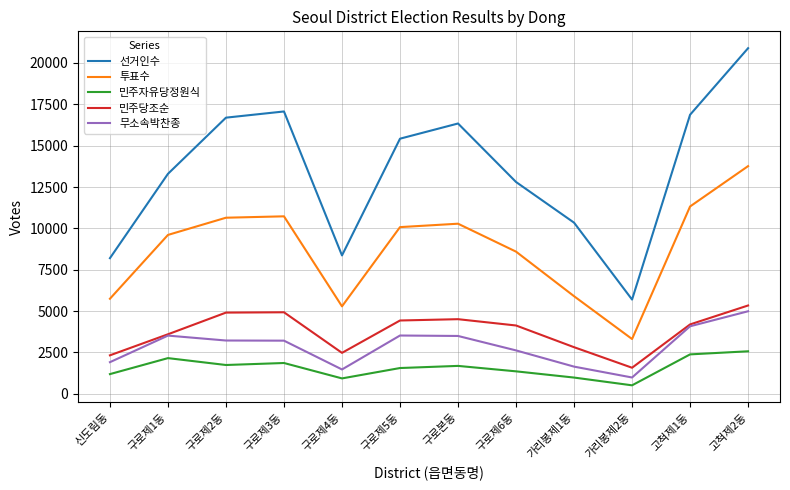

At which category does 선거인수 reach its first local peak?

구로제3동